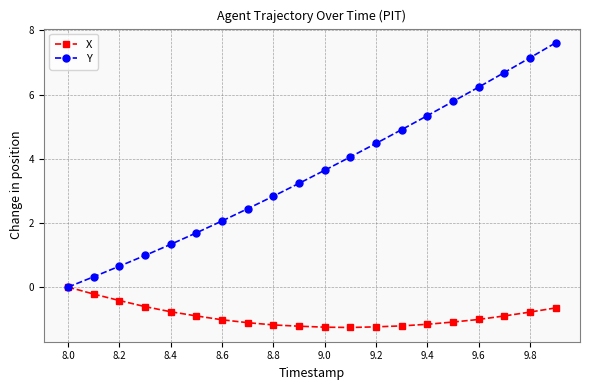

Rank the series by their maximum value, from highest to lowest.

Y, X